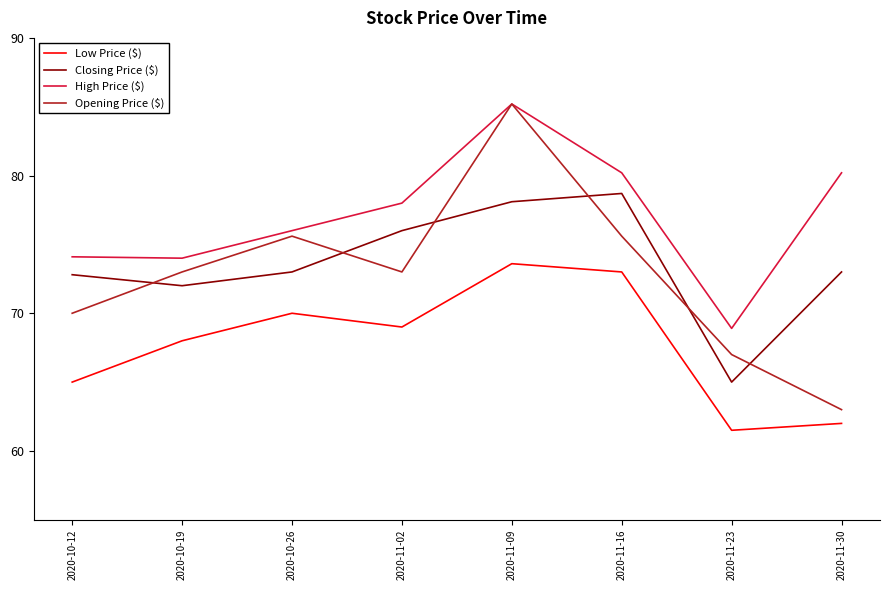

In High Price ($), how many points are higher than both neighbors (excluding endpoints)?

1